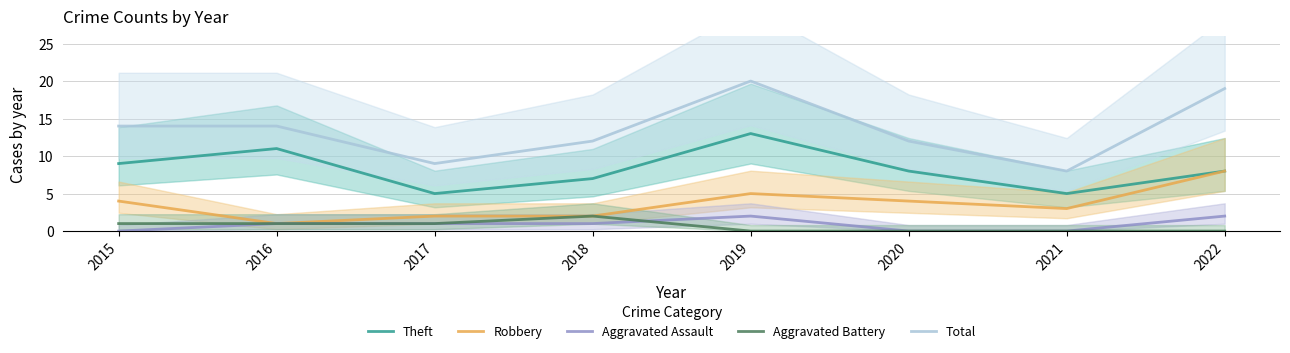

How many lines are shown in the chart?

5